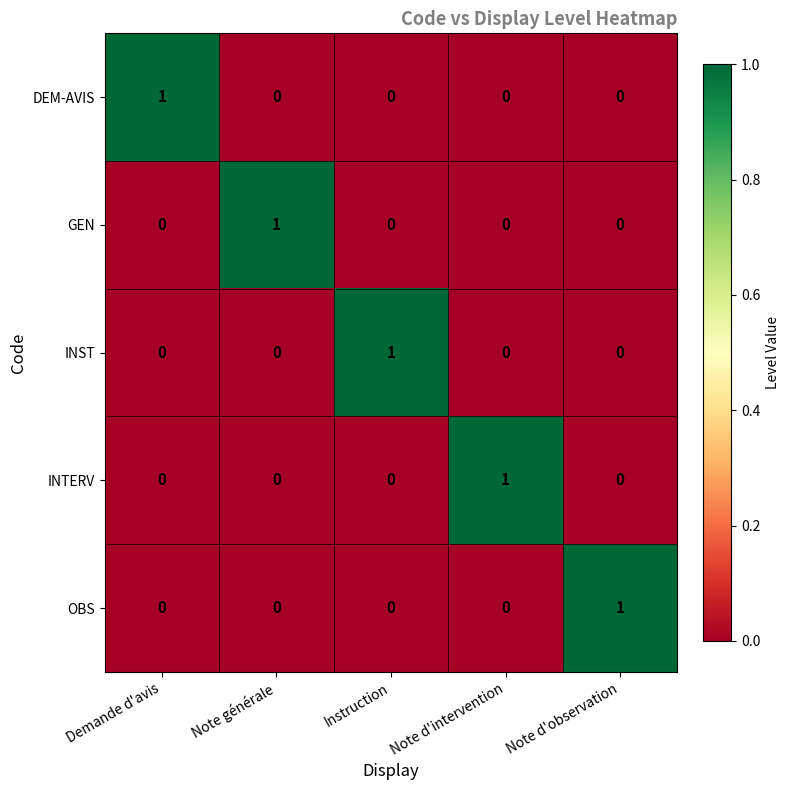

At how many categories does at least one series exceed 0?

5